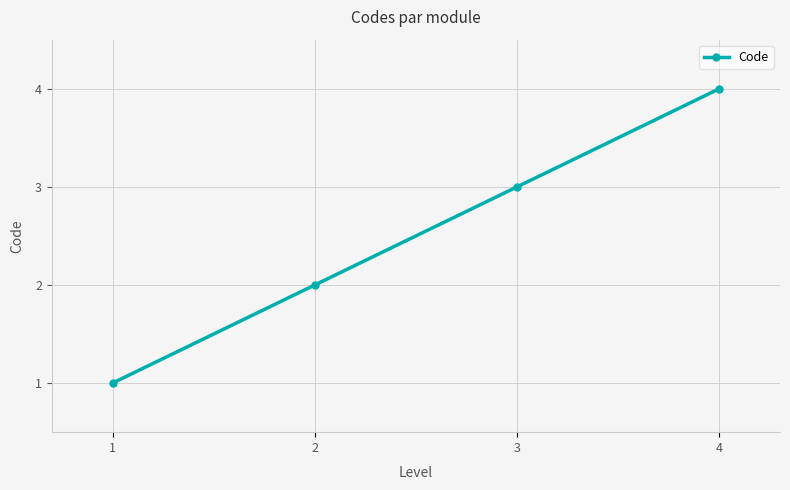

The chart shows a value of 4 at 4. True or false?

True